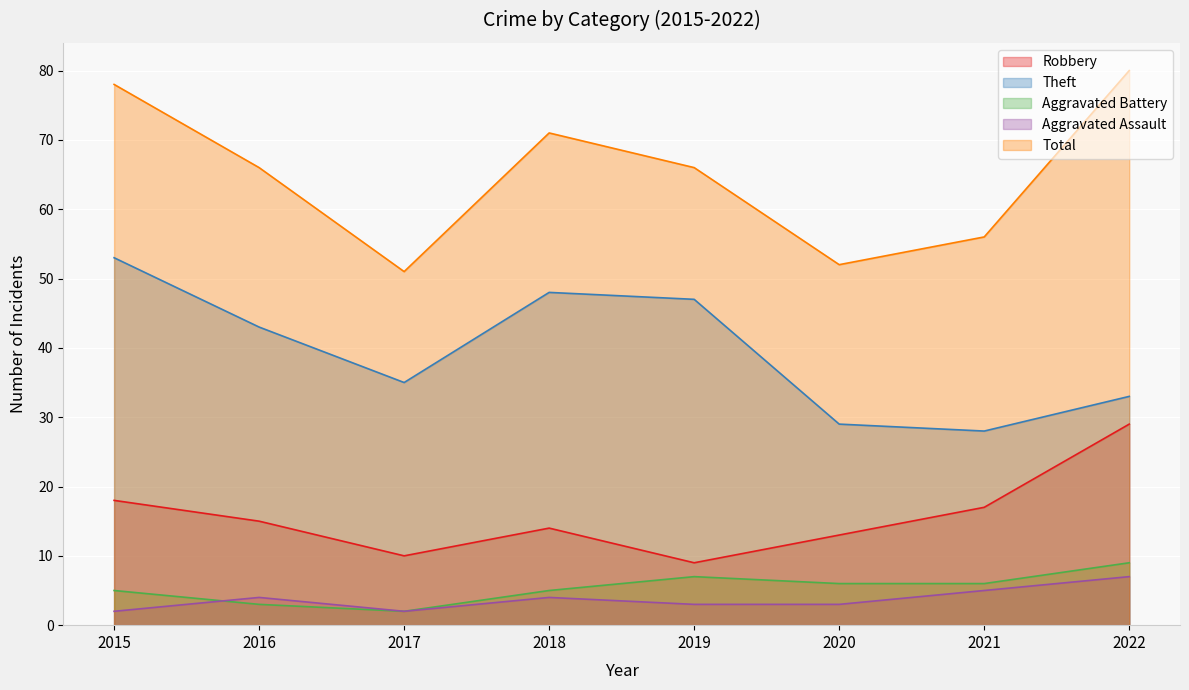

The Theft series shows 33 at 2022. True or false?

True